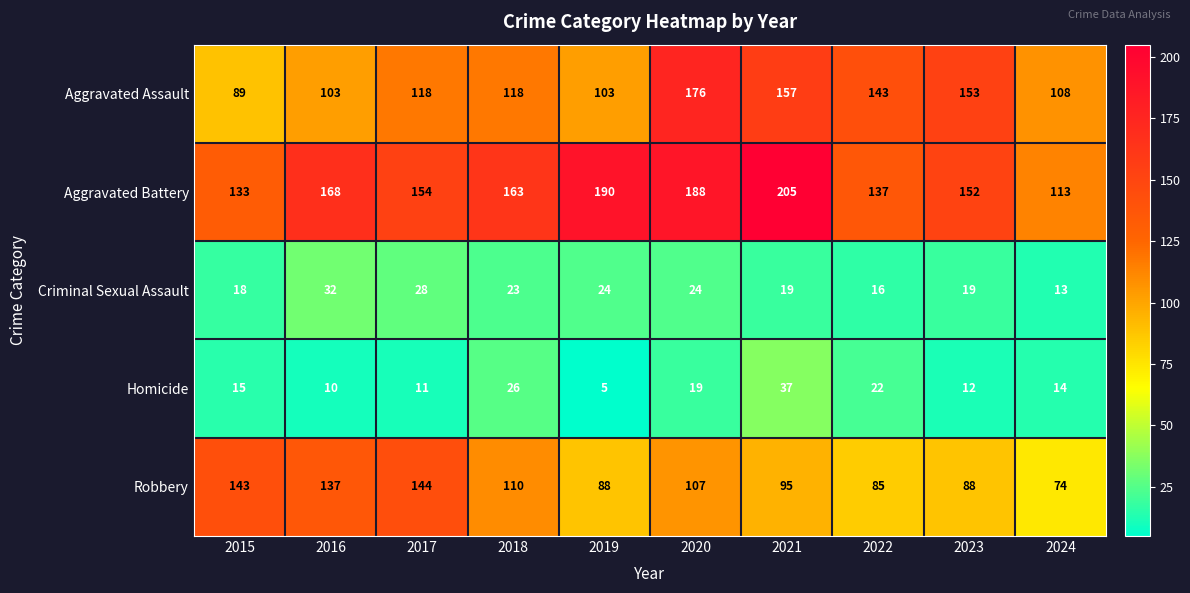

The Robbery series shows 80 at 2015. True or false?

False